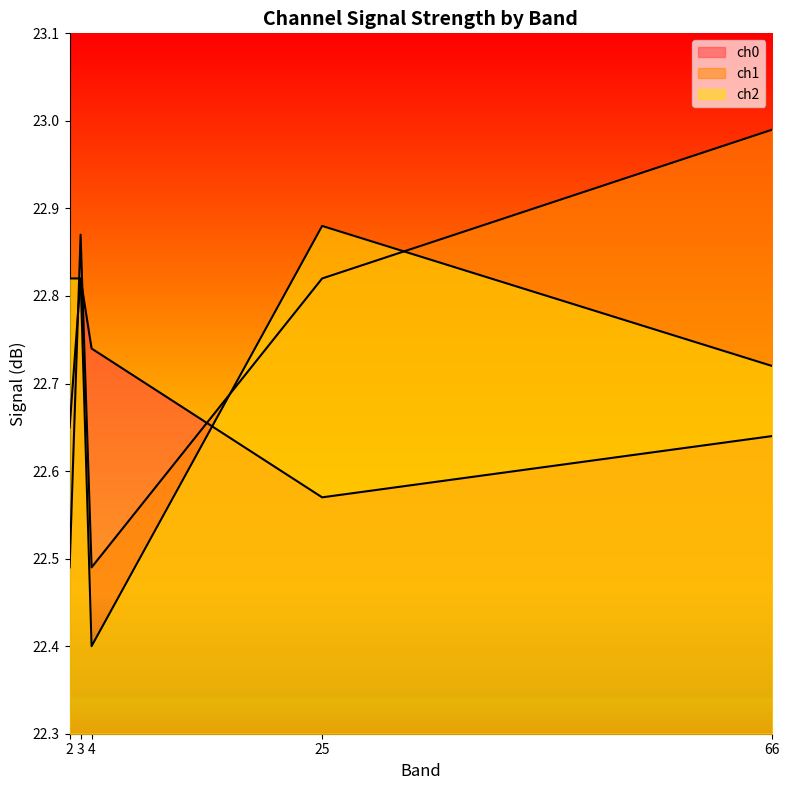

At how many categories does at least one series exceed 22?

5